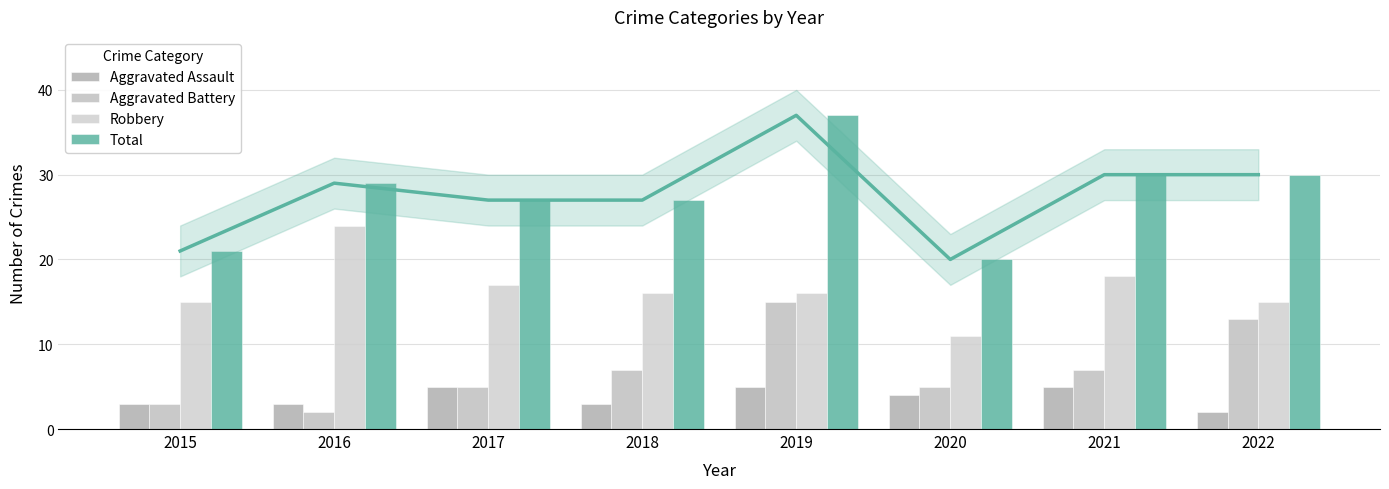

What is the value of the Aggravated Battery bar at the 5th from the left?

15